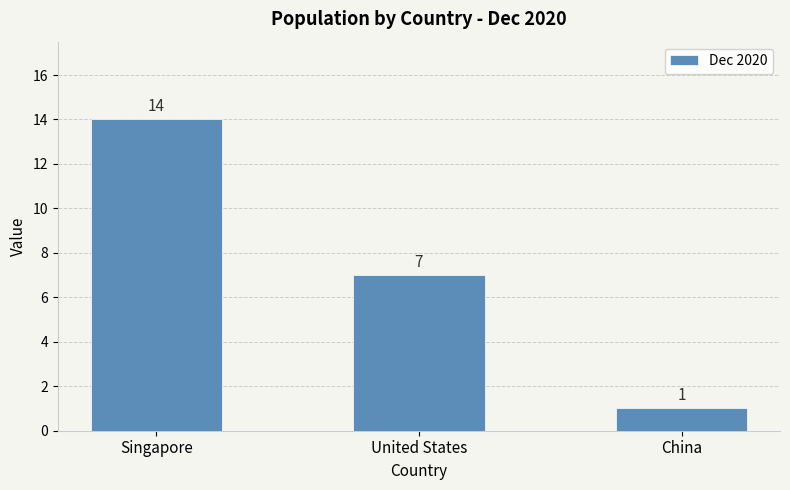

What value does the data have at China?

1